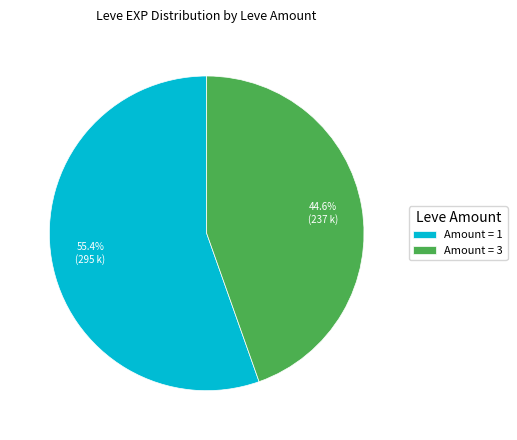

What is the majority slice?

Amount = 1